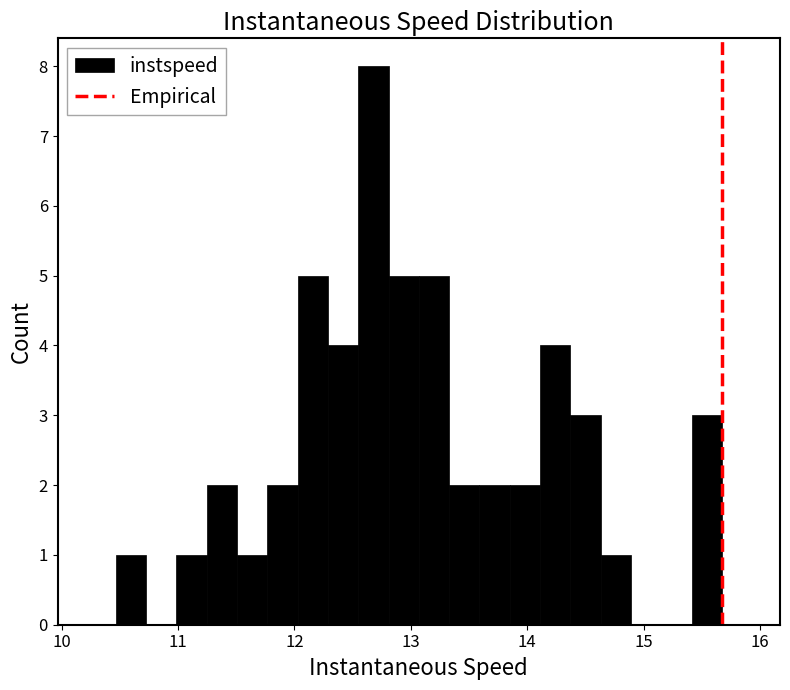

Around what value on the x-axis is the tallest bar? Give the approximate position of its centre, as read against the axis.

12.7